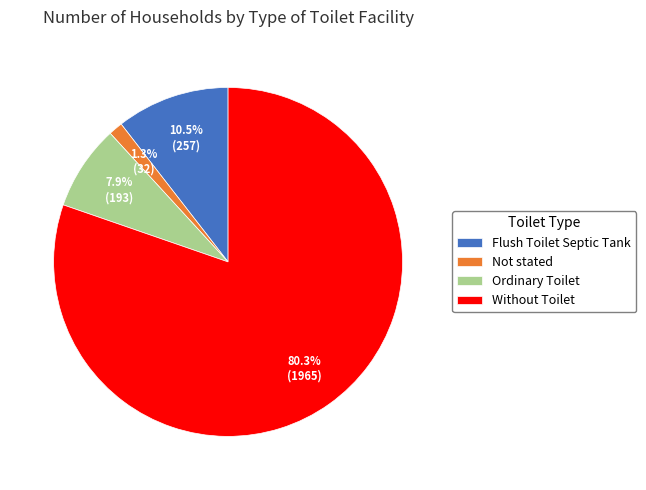

How much of the chart is everything except Not stated?

98.7%